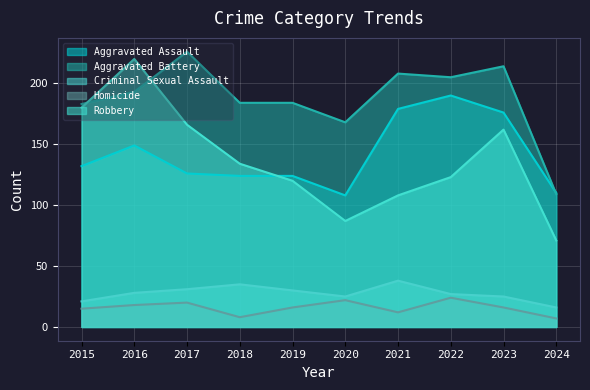

How many data points in Robbery are above 134?

4